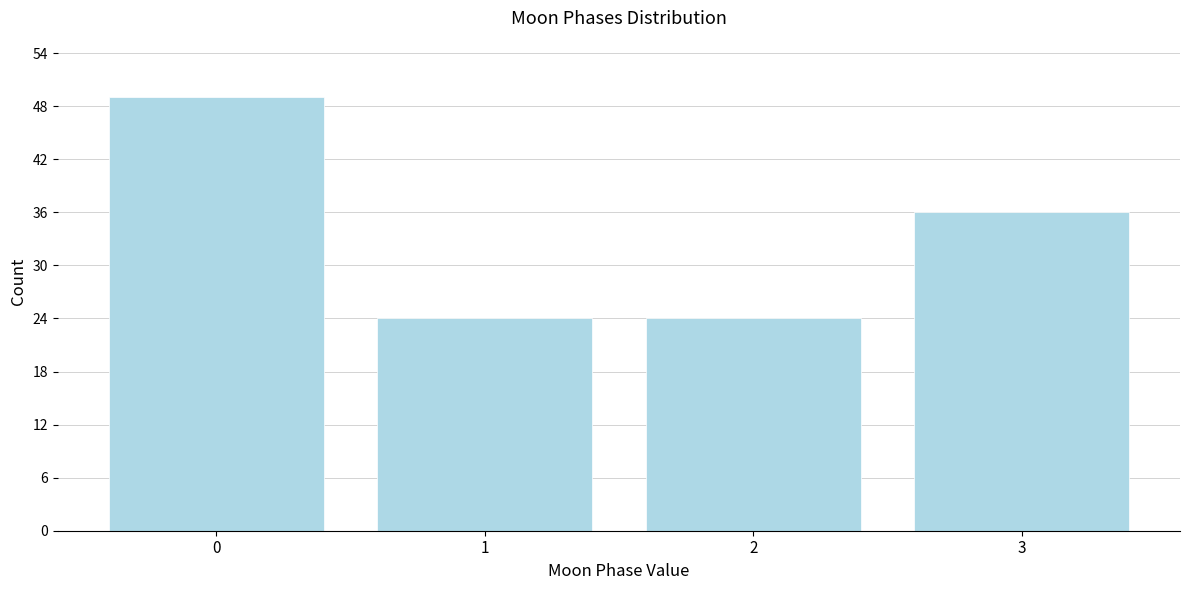

Reading right to left, transcribe all the data shown in this chart.

36	24	24	49